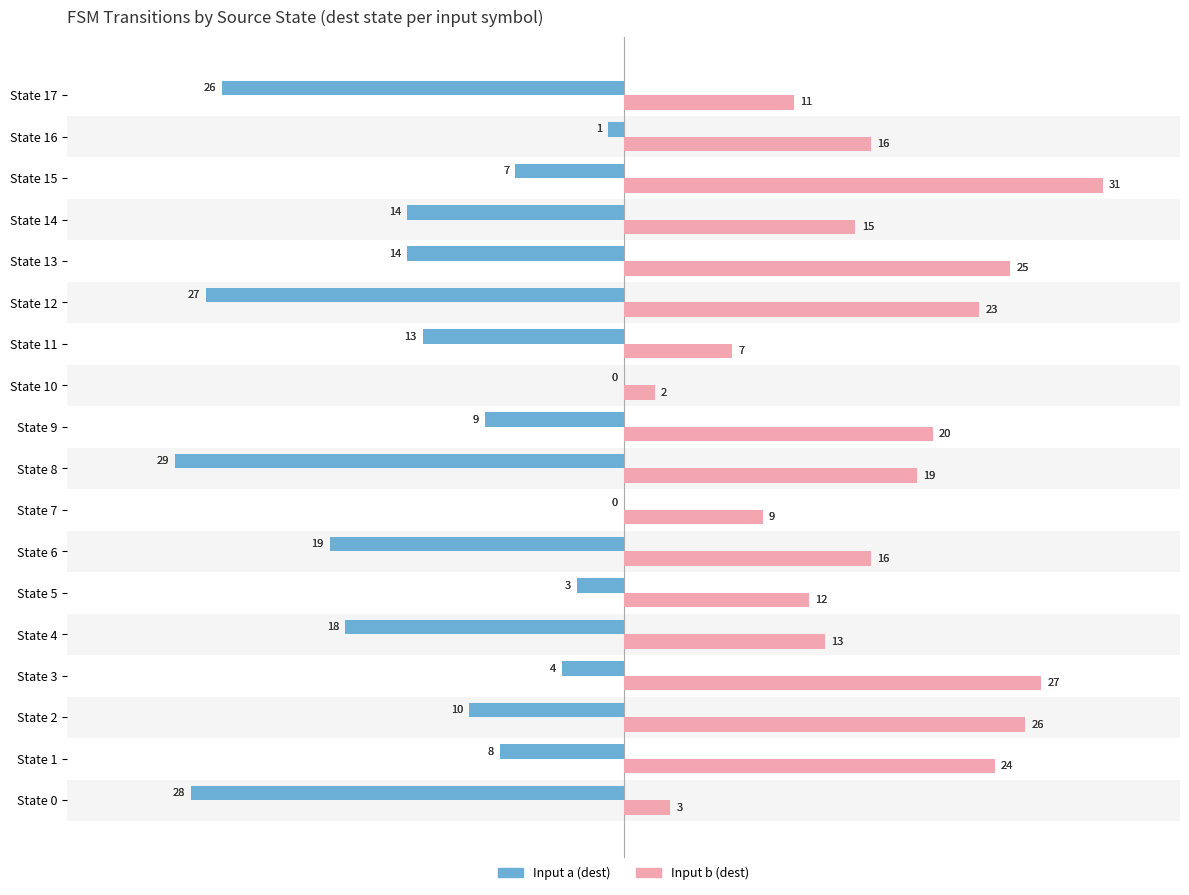

Which series has the largest total across all categories?

Input b (dest)